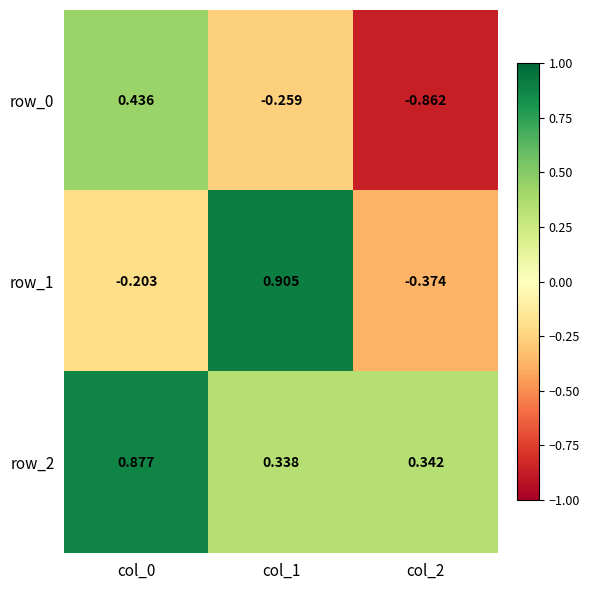

Is the value of row_2 at col_1 greater than the value of row_0 at col_1?

Yes